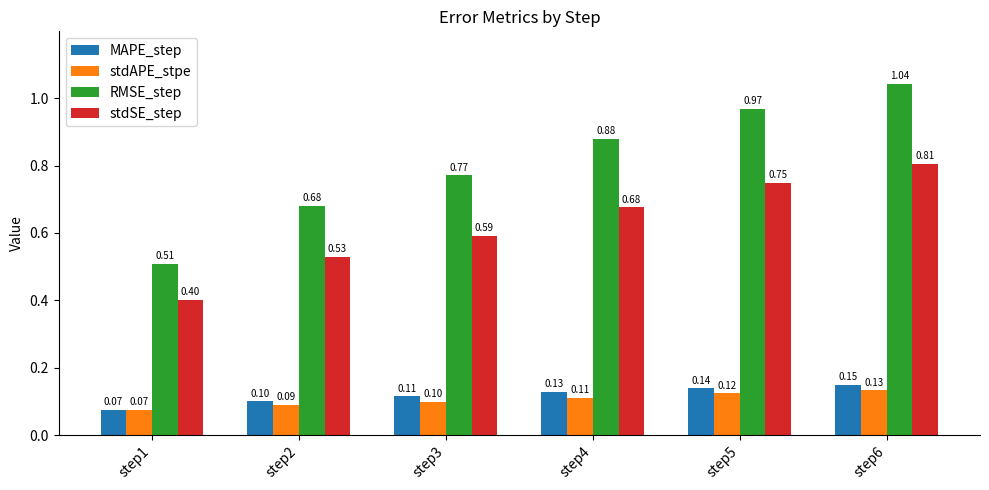

Does the chart contain any negative values?

No